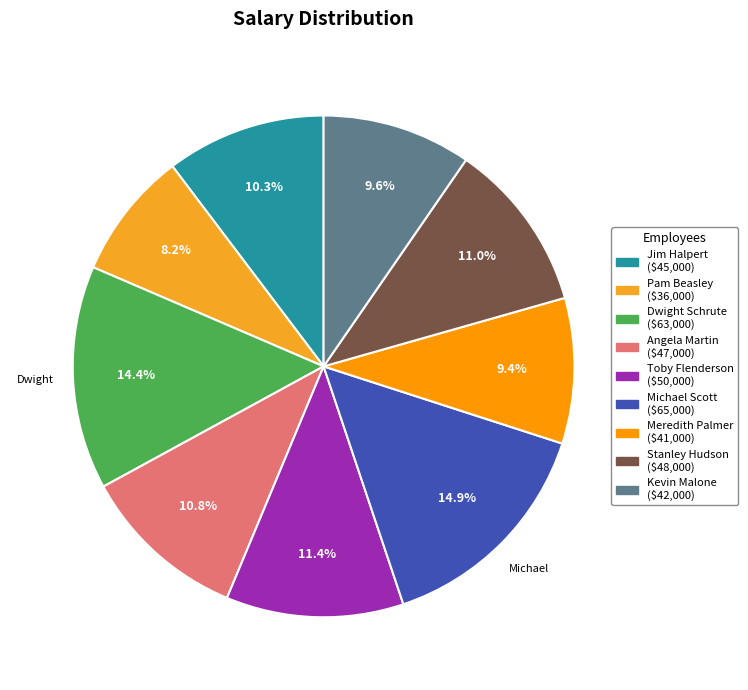

To the nearest percent, what is the combined percentage of Dwight Schrute and Stanley Hudson?

25%